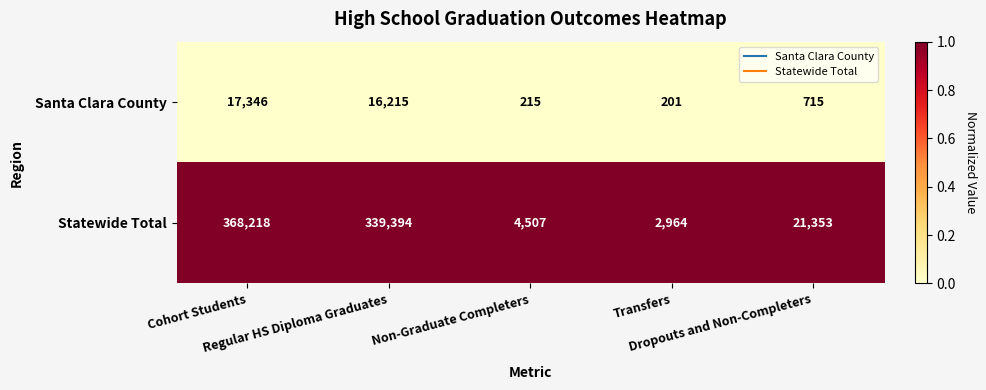

Which series has the largest total across all categories?

Statewide Total